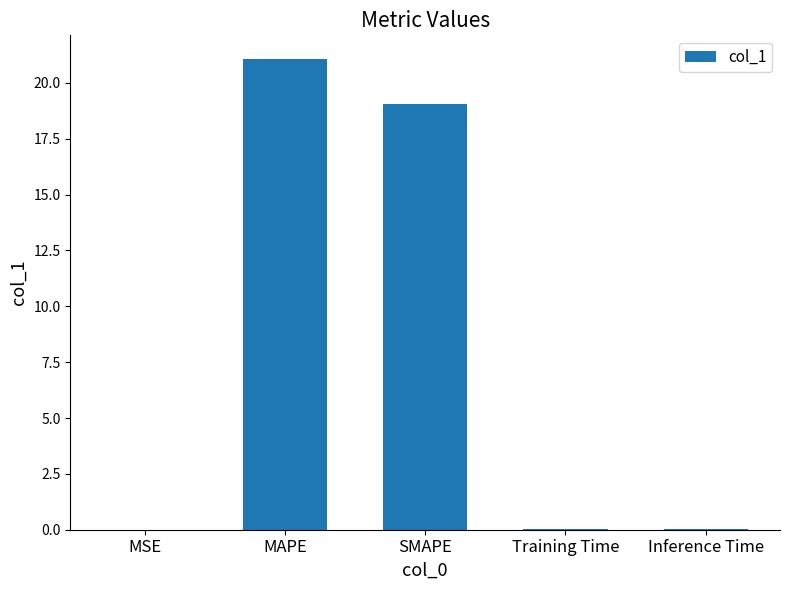

Read the value at MAPE.

21.1